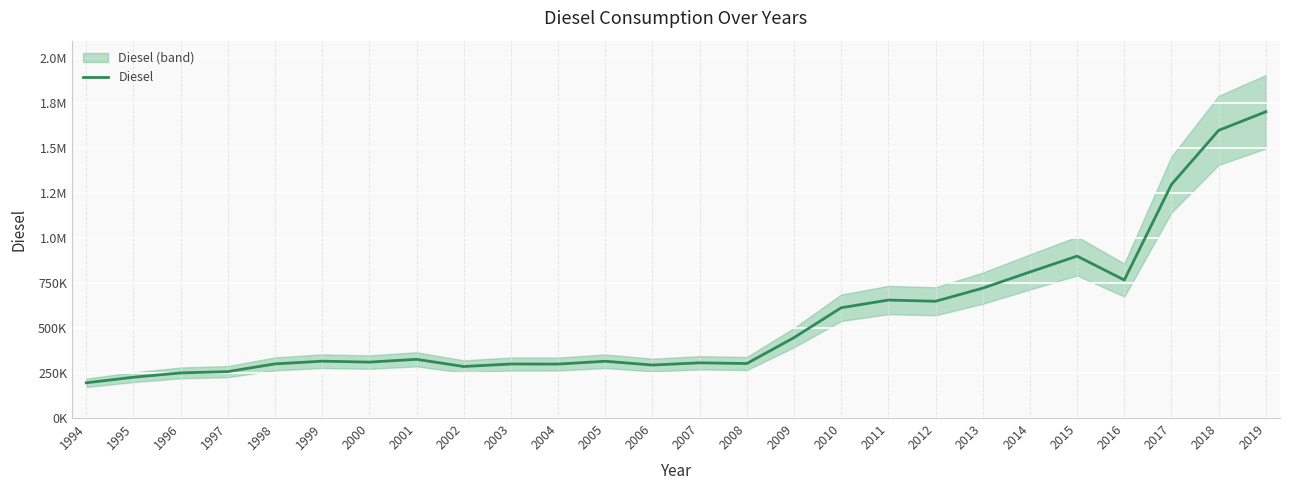

How many interior local valleys (lower than both neighbors) does the data have?

7